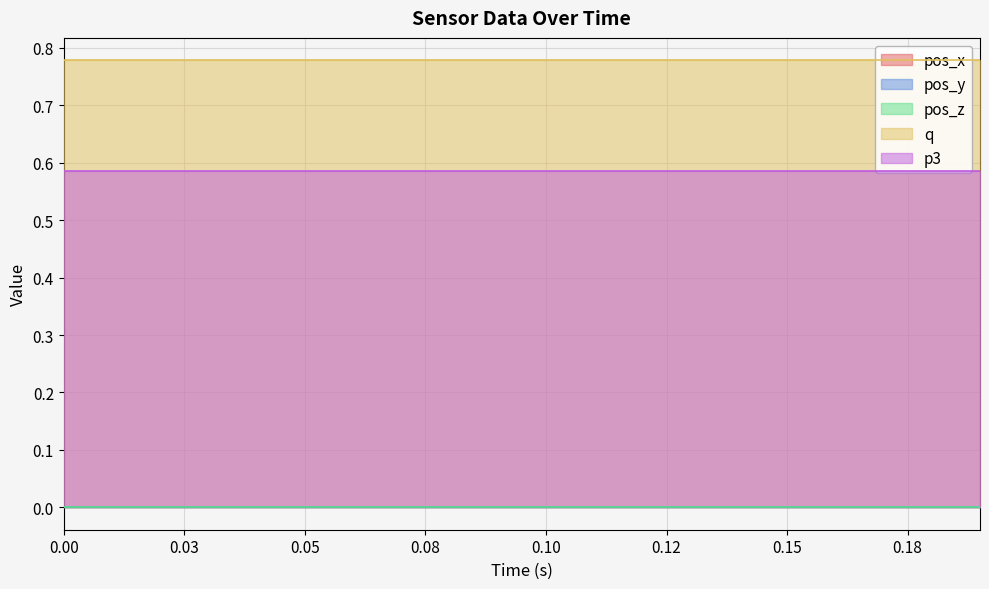

List the series in order of their peak value, lowest first.

pos_x, pos_y, pos_z, p3, q